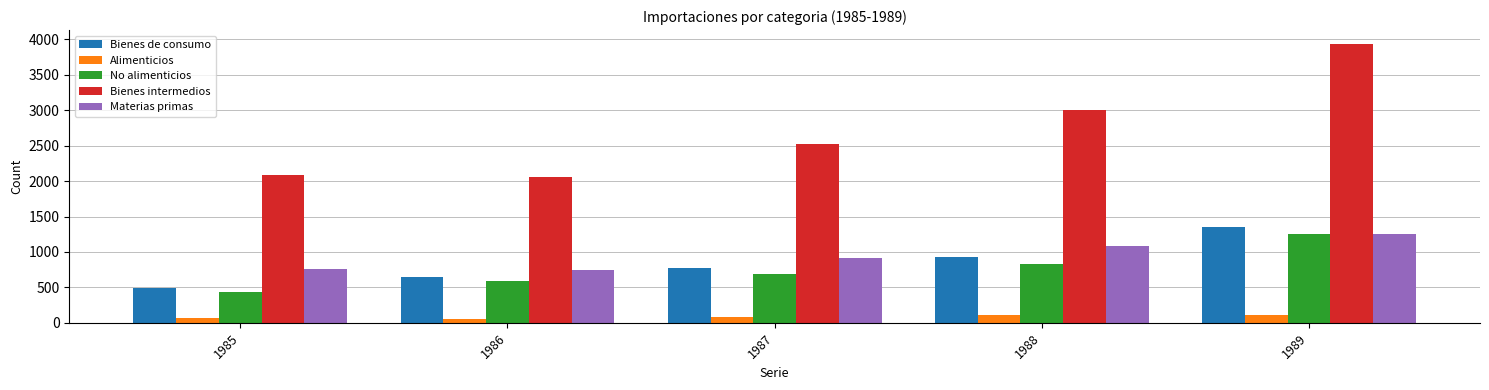

What is the difference between the second highest and second lowest values in the Materias primas series?

318